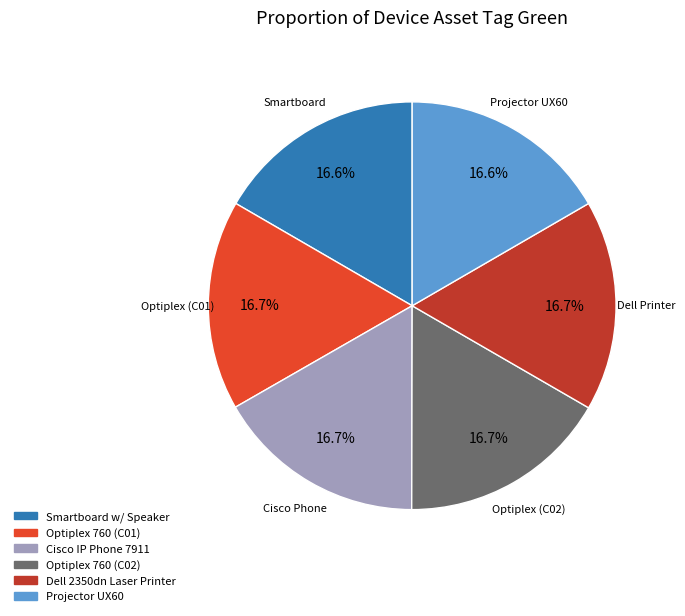

What is the total percentage of Cisco IP Phone 7911 and Dell 2350dn Laser Printer?

33.4%